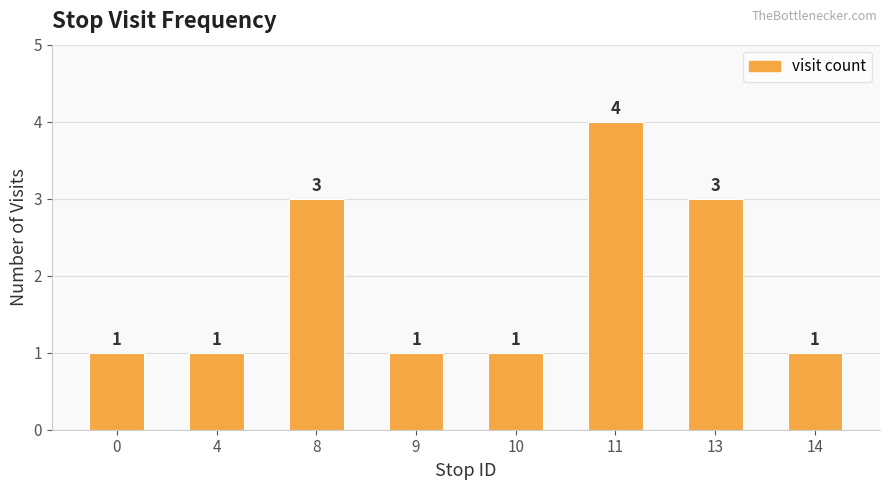

Reading left to right, extract all data points from this chart.

0=1	4=1	8=3	9=1	10=1	11=4	13=3	14=1